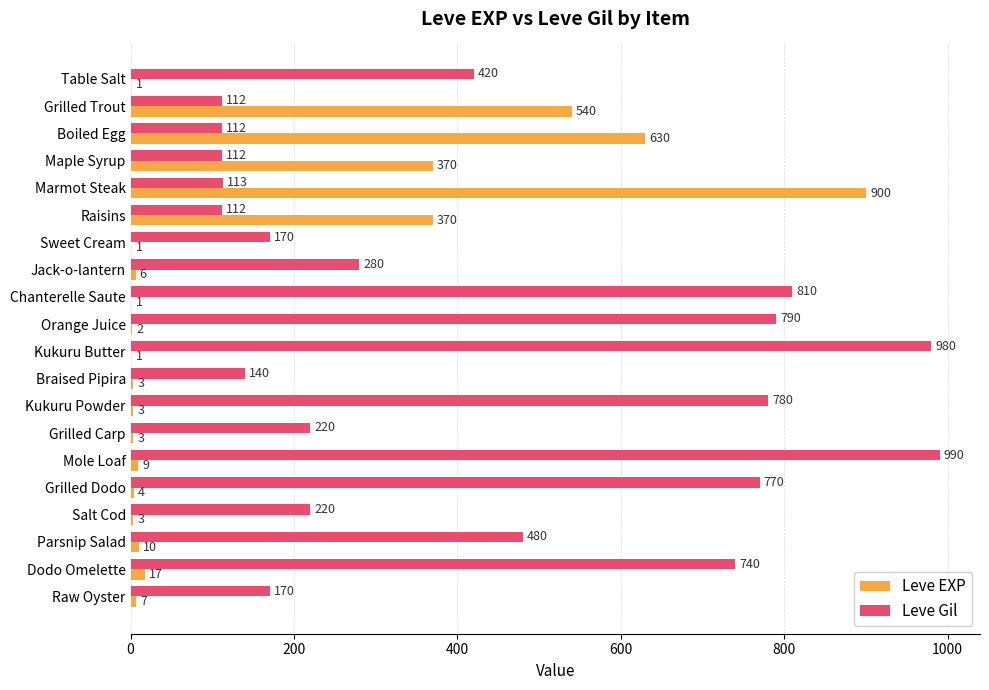

What is the sum of all Leve Gil values?

8521